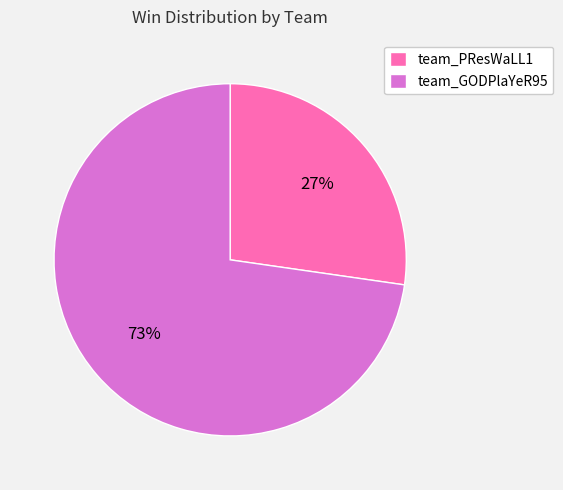

To the nearest percent, what is the average slice percentage?

50%